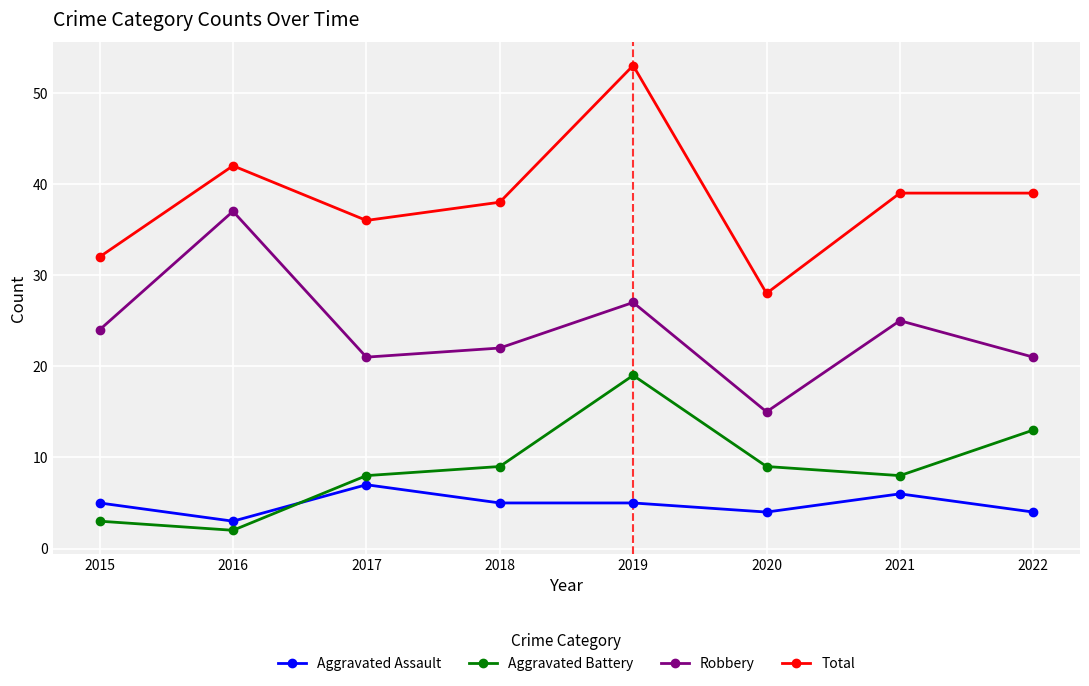

Reading left to right, extract all data points from this chart.

Aggravated Assault: 2015=5	2016=3	2017=7	2018=5	2019=5	2020=4	2021=6	2022=4
Aggravated Battery: 2015=3	2016=2	2017=8	2018=9	2019=19	2020=9	2021=8	2022=13
Robbery: 2015=24	2016=37	2017=21	2018=22	2019=27	2020=15	2021=25	2022=21
Total: 2015=32	2016=42	2017=36	2018=38	2019=53	2020=28	2021=39	2022=39